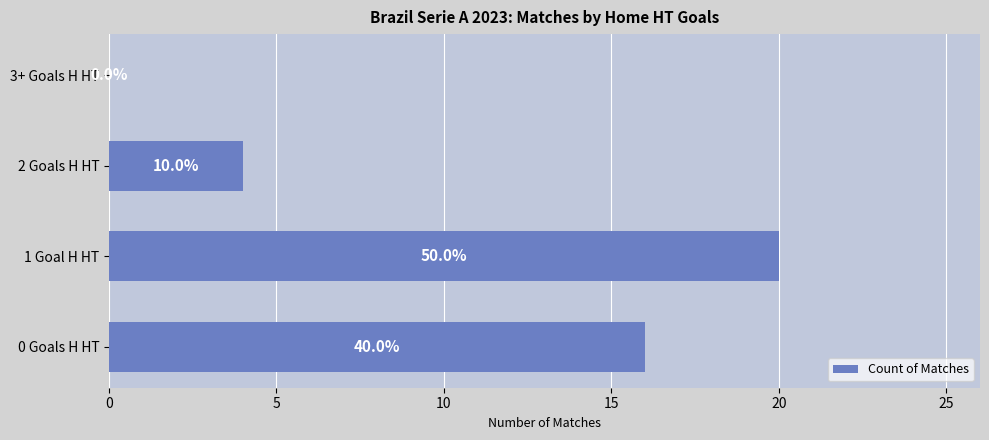

What is the maximum value shown in the chart?

20